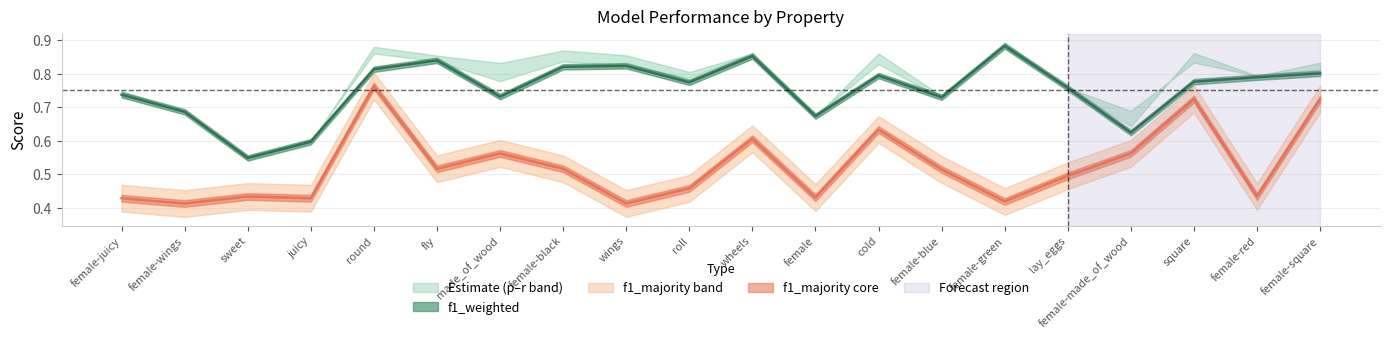

Between wheels and female-blue, which series saw the biggest shift?

f1_weighted